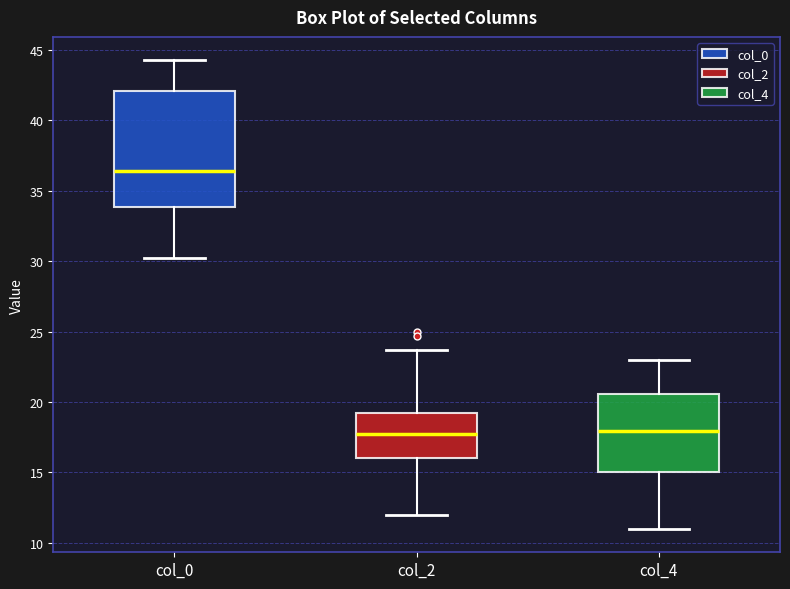

Reading left to right, transcribe this box plot: for each box, give where its median line is, the range the box spans, and where its two whiskers end, as read against the y-axis. The values are not printed on the chart, so give them approximately, as read against the axis.

col_0: median 36.5, box 34.0 to 42.0, whiskers 30.5 to 44.5
col_2: median 18.0, box 16.0 to 19.0, whiskers 12.0 to 23.5
col_4: median 18.0, box 15.0 to 20.5, whiskers 11.0 to 23.0